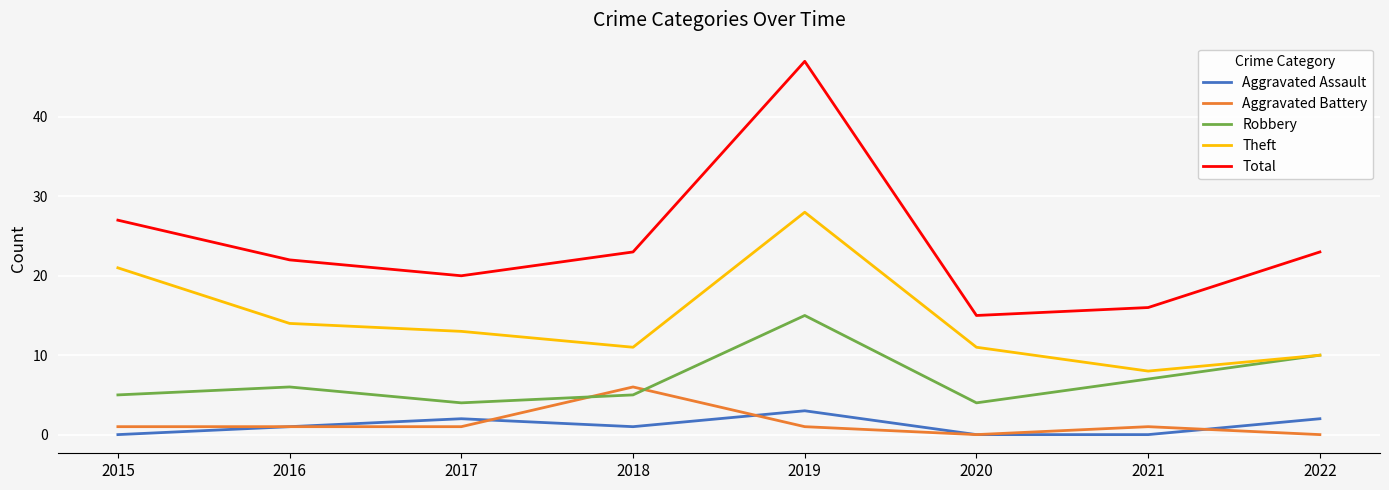

Which series has the widest spread of values?

Total